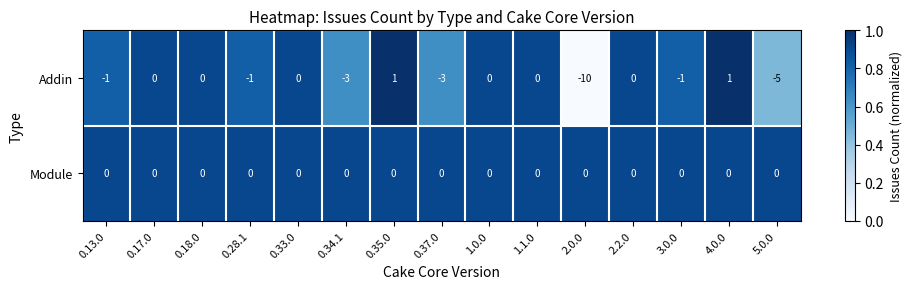

Which series changed the most between 1.1.0 and 3.0.0?

Addin